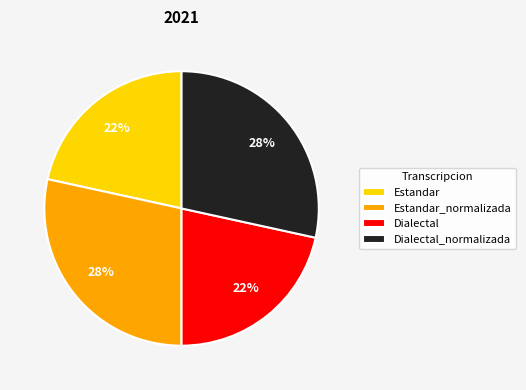

Is there any slice that represents more than half of the pie?

No